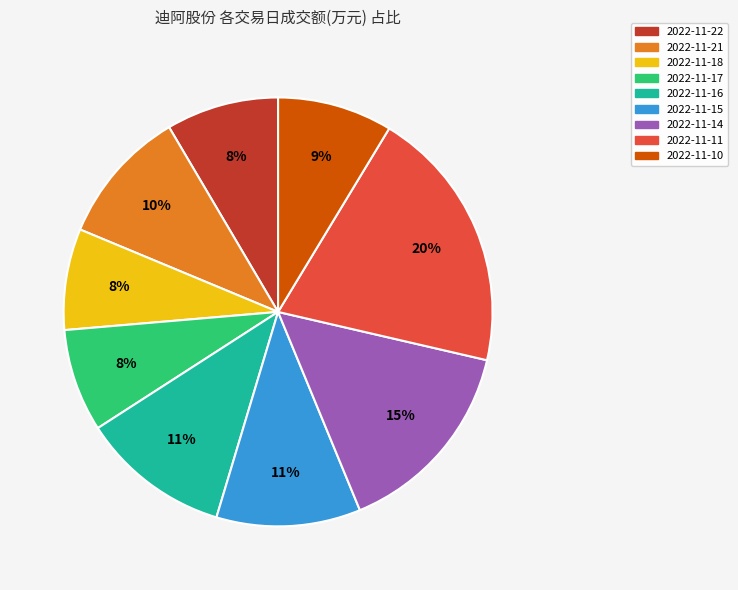

Count the number of slices in the pie.

9